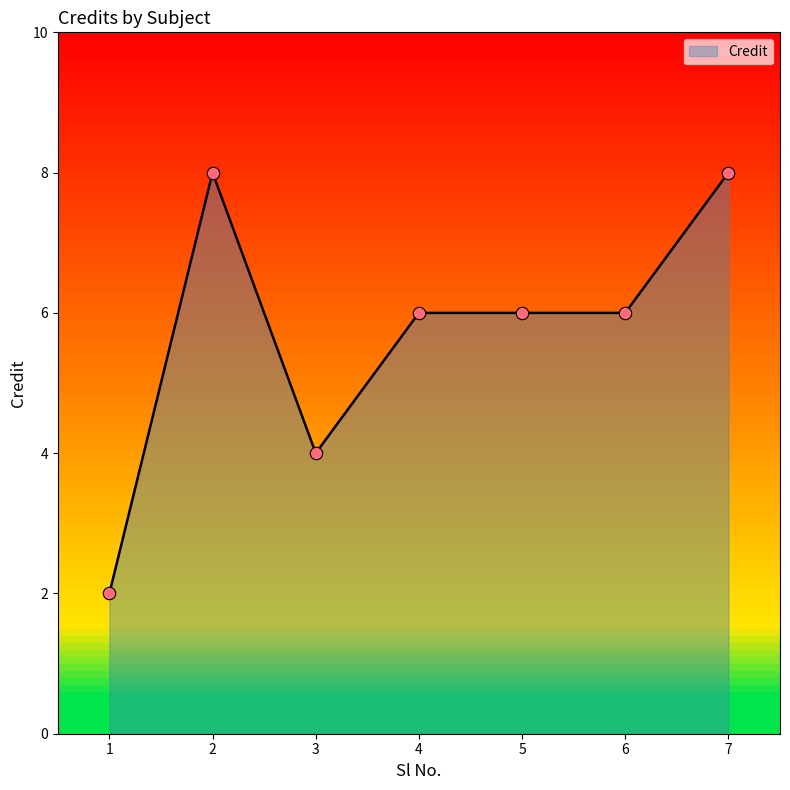

Approximately how many times larger is the value at 3 compared to 5?

0.7